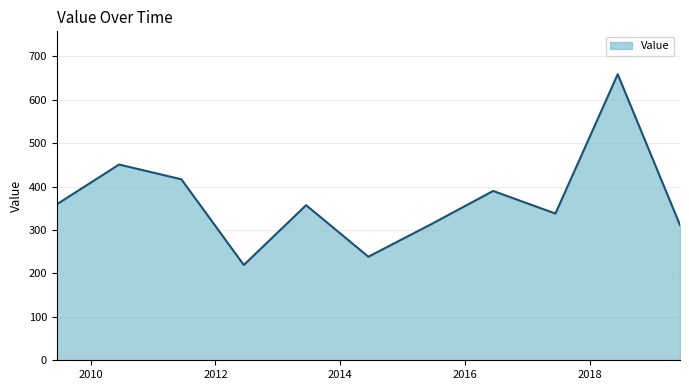

What is the minimum value shown in the chart?

219.5